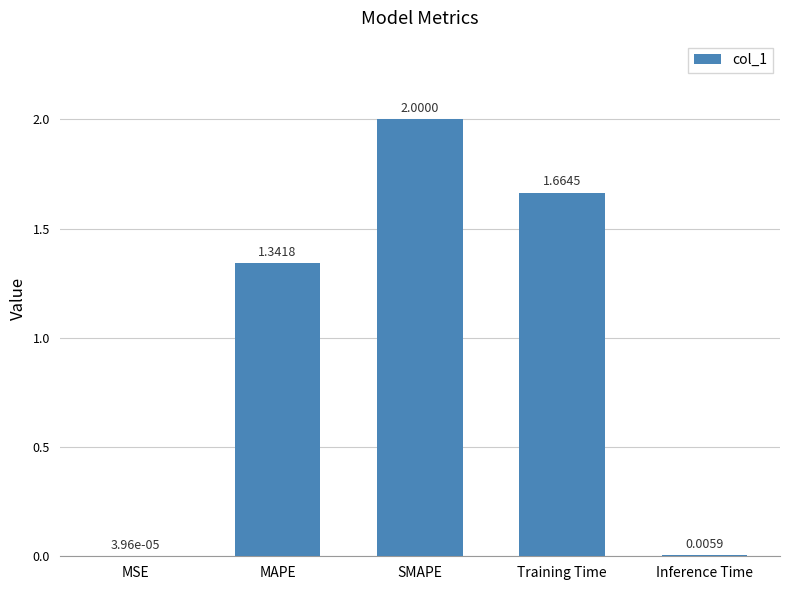

At which category does the chart reach its peak across all series?

SMAPE